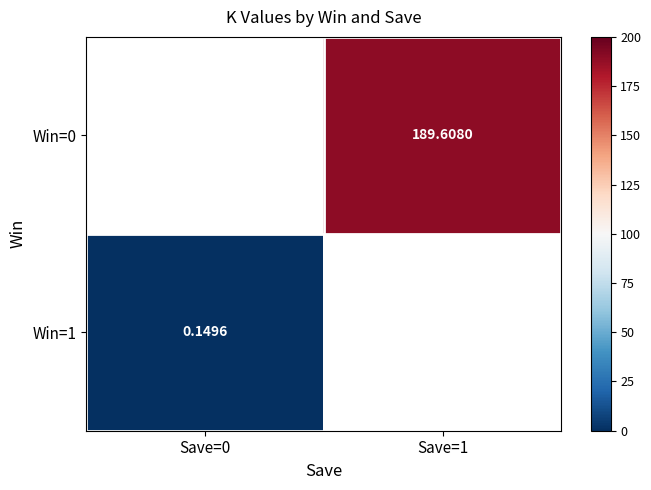

Which category has the lowest value in the Win=0 series?

Save=0